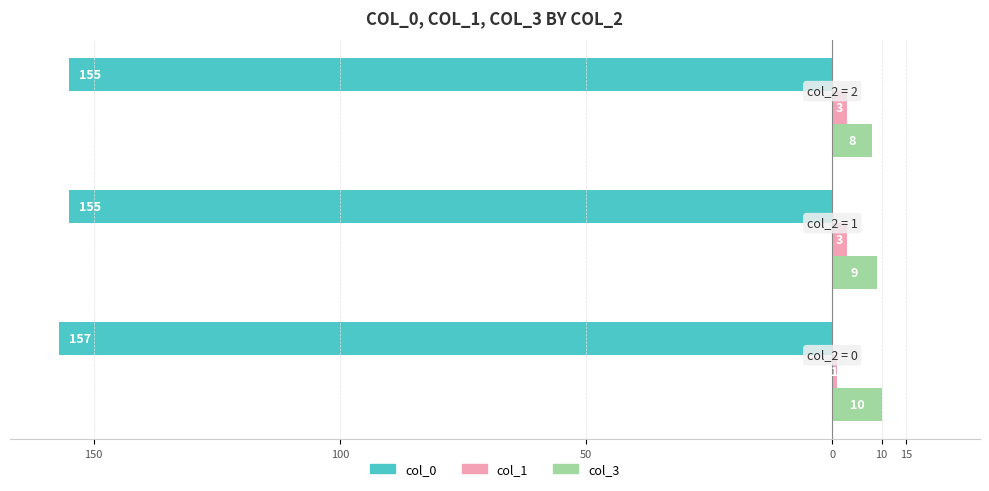

What are all the series names shown in the legend?

col_0, col_1, col_3